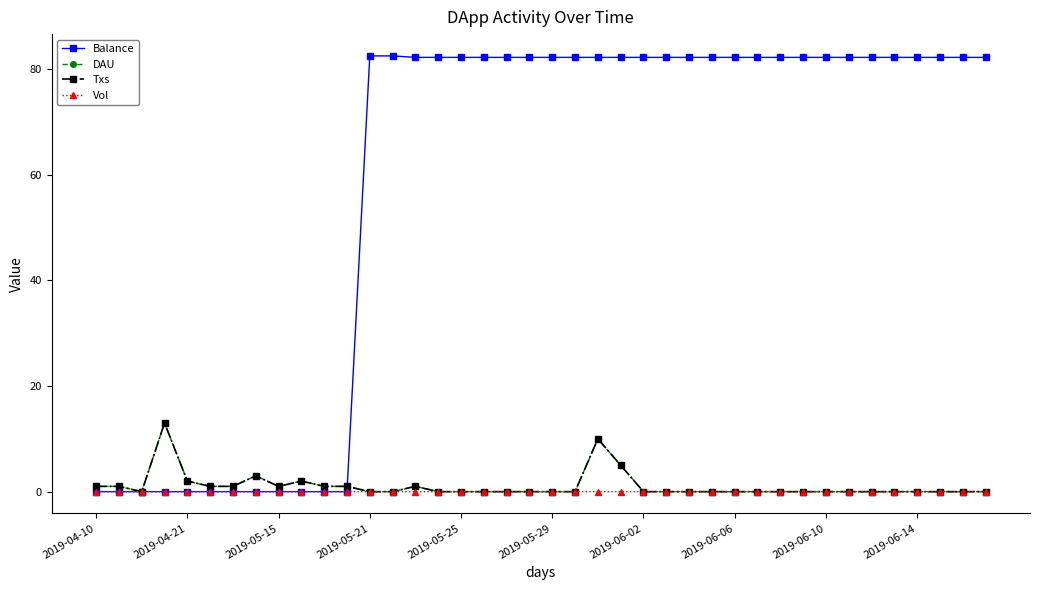

Does the chart have visible grid lines?

No